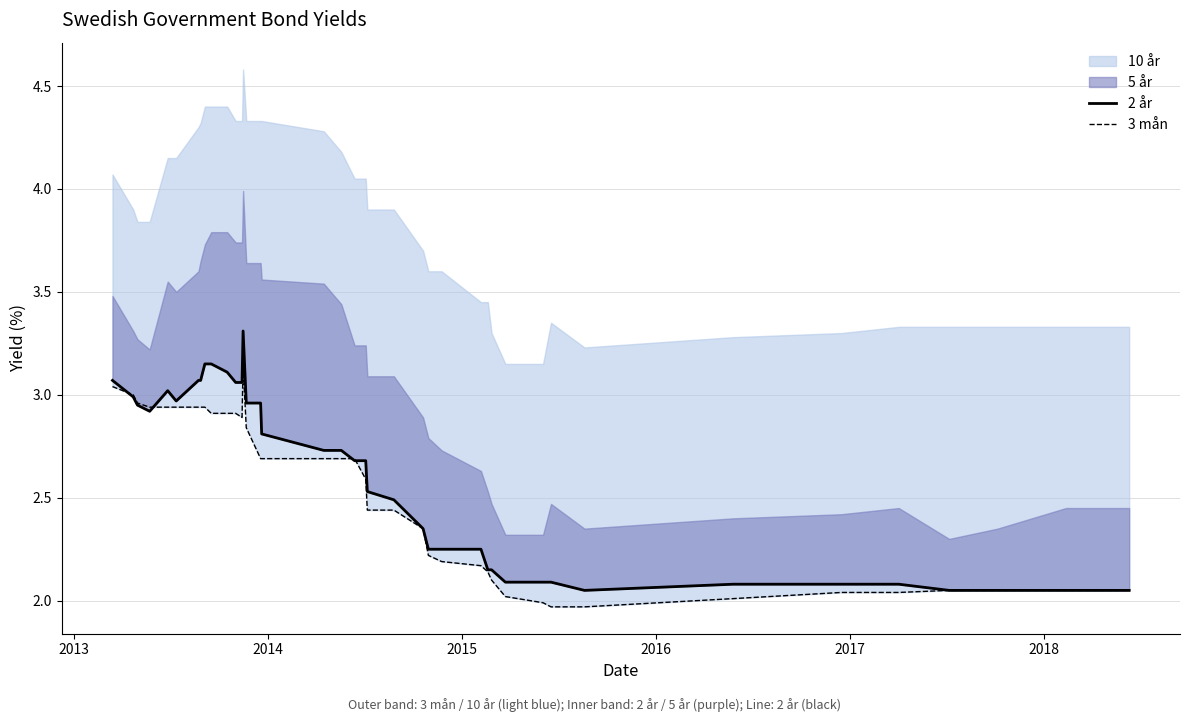

True or false: 3 mån has more than 2 interior local peaks.

False